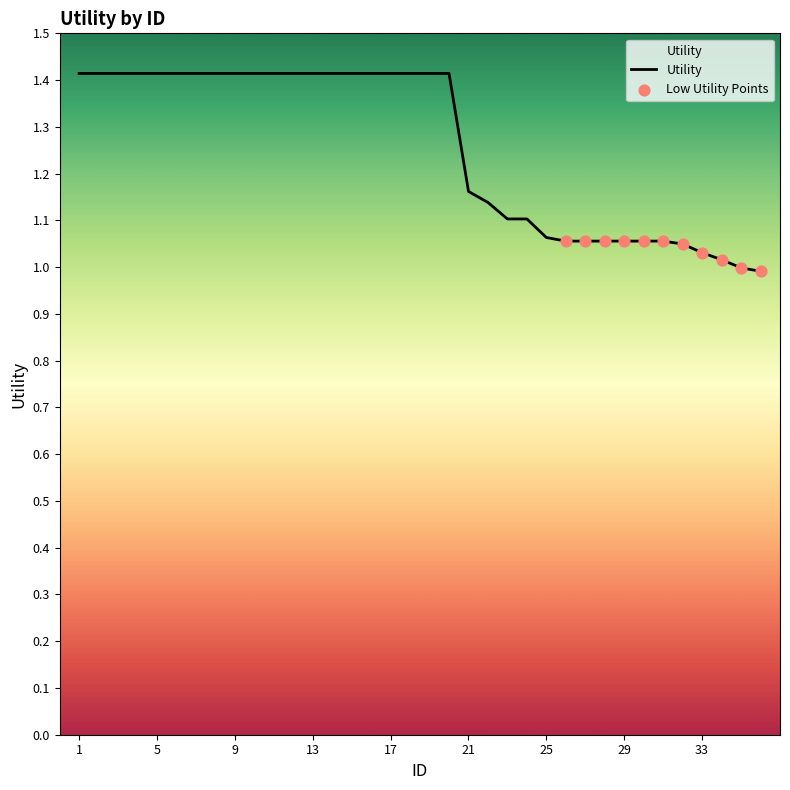

What is the greatest value displayed?

1.4